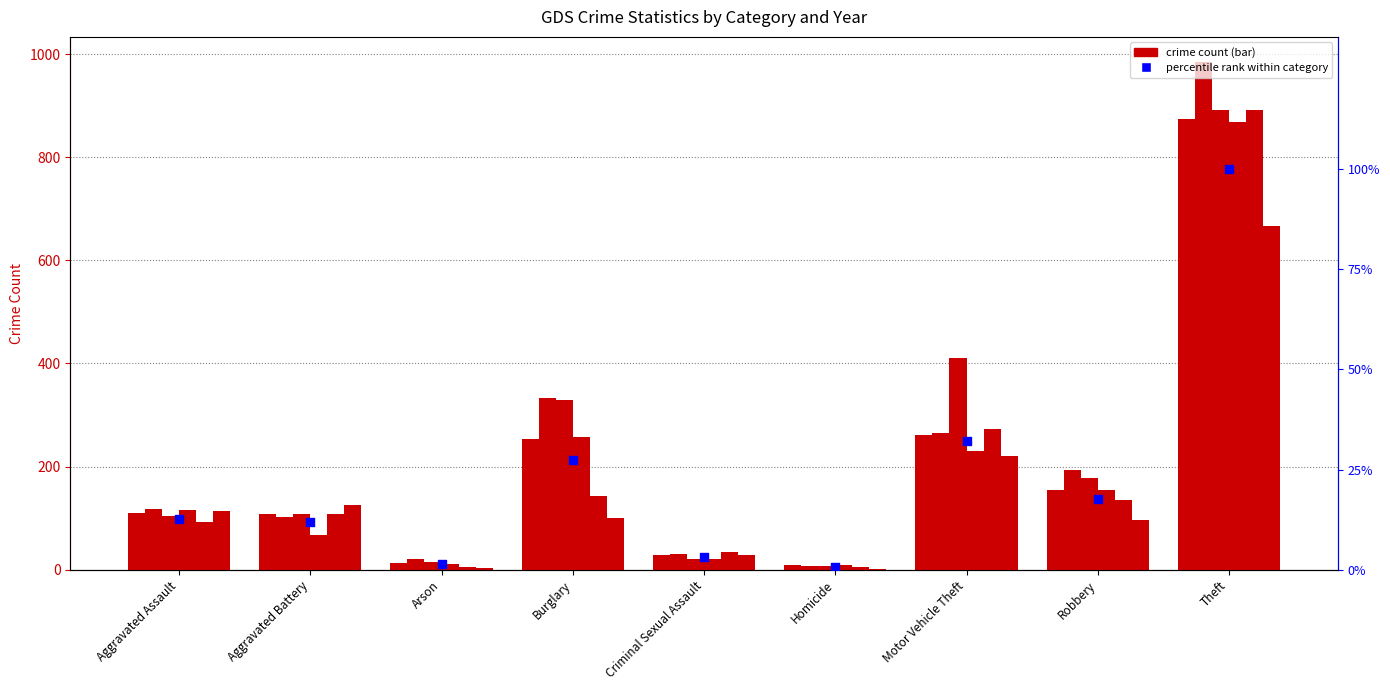

What is the ratio of the value at Motor Vehicle Theft to the value at Aggravated Assault?

2.5